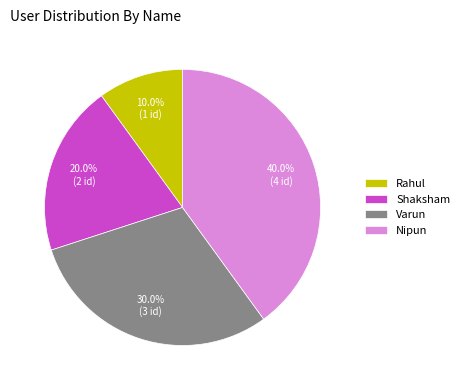

To the nearest percent, what portion does Varun represent?

30%